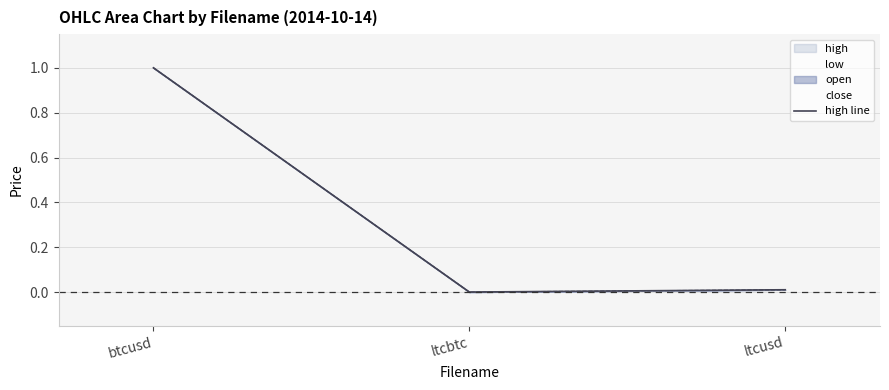

Which label corresponds to the smallest value in the chart?

ltcbtc